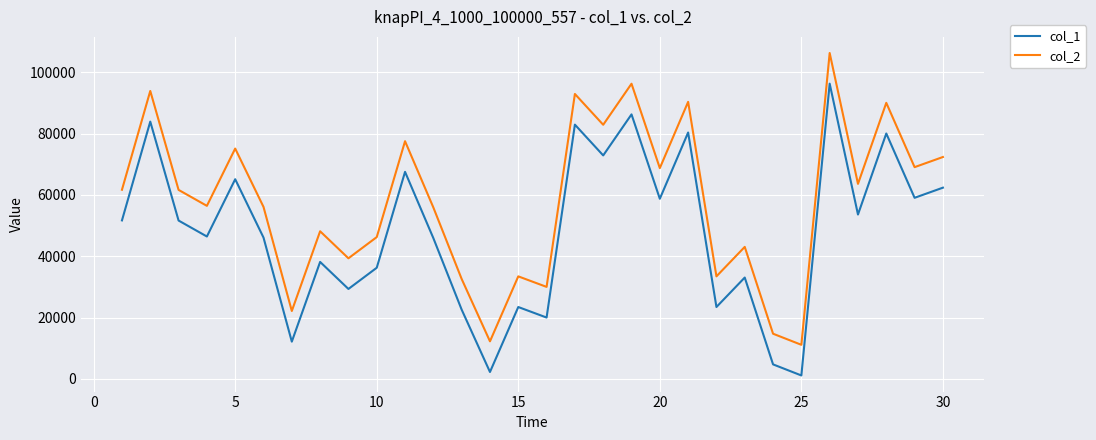

Which series has the largest total across all categories?

col_2